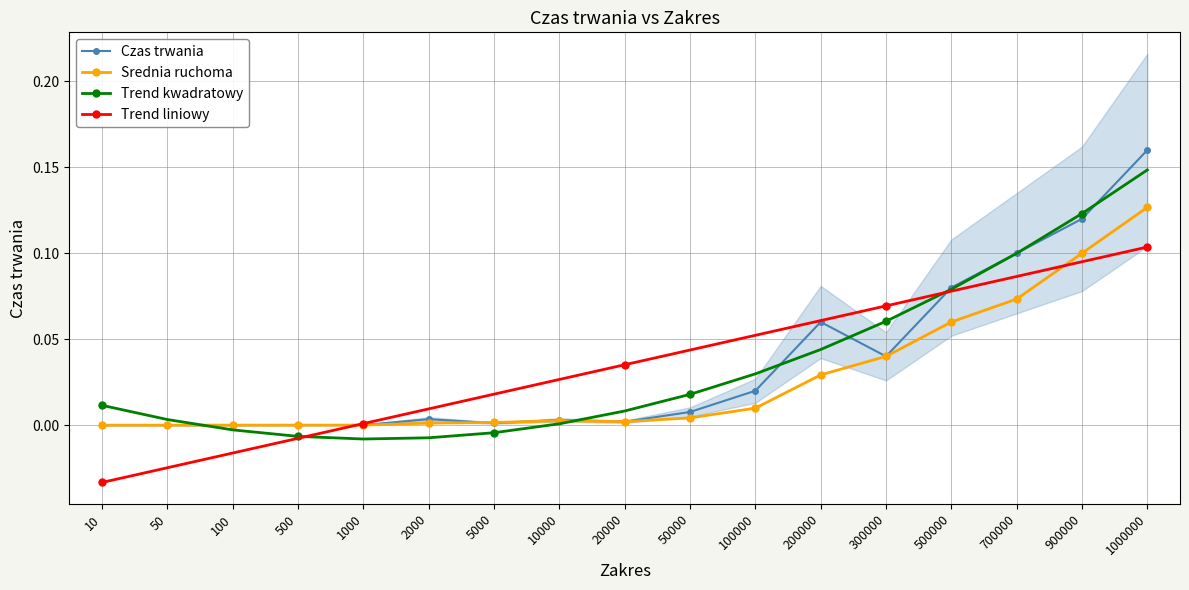

Reading right to left, list all the values displayed in this chart.

Czas trwania: 1000000=0.2	900000=0.1	700000=0.1	500000=0.1	300000=0.0	200000=0.1	100000=0.0	50000=0.0	20000=0.0	10000=0.0	5000=0.0	2000=0.0	1000=0.0	500=0.0	100=0.0	50=0.0	10=0.0
Srednia ruchoma: 1000000=0.1	900000=0.1	700000=0.1	500000=0.1	300000=0.0	200000=0.0	100000=0.0	50000=0.0	20000=0.0	10000=0.0	5000=0.0	2000=0.0	1000=0.0	500=0.0	100=0.0	50=0.0	10=0.0
Trend kwadratowy: 1000000=0.1	900000=0.1	700000=0.1	500000=0.1	300000=0.1	200000=0.0	100000=0.0	50000=0.0	20000=0.0	10000=0.0	5000=-0.0	2000=-0.0	1000=-0.0	500=-0.0	100=-0.0	50=0.0	10=0.0
Trend liniowy: 1000000=0.1	900000=0.1	700000=0.1	500000=0.1	300000=0.1	200000=0.1	100000=0.1	50000=0.0	20000=0.0	10000=0.0	5000=0.0	2000=0.0	1000=0.0	500=-0.0	100=-0.0	50=-0.0	10=-0.0